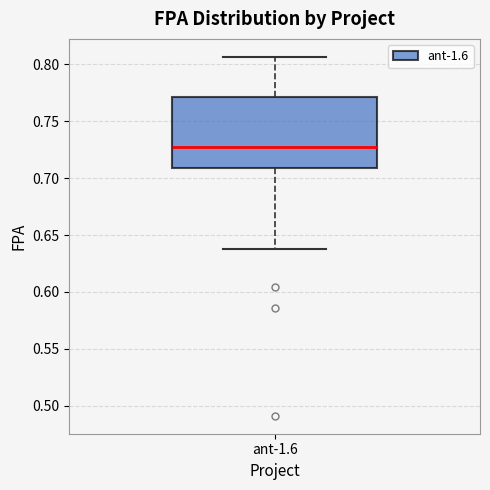

Read this box plot against the y-axis: the position of the median line, the range covered by the box, and the ends of both whiskers. The values are not printed on the chart, so give them approximately, as read against the axis.

median 0.730, box 0.710 to 0.770, whiskers 0.635 to 0.805